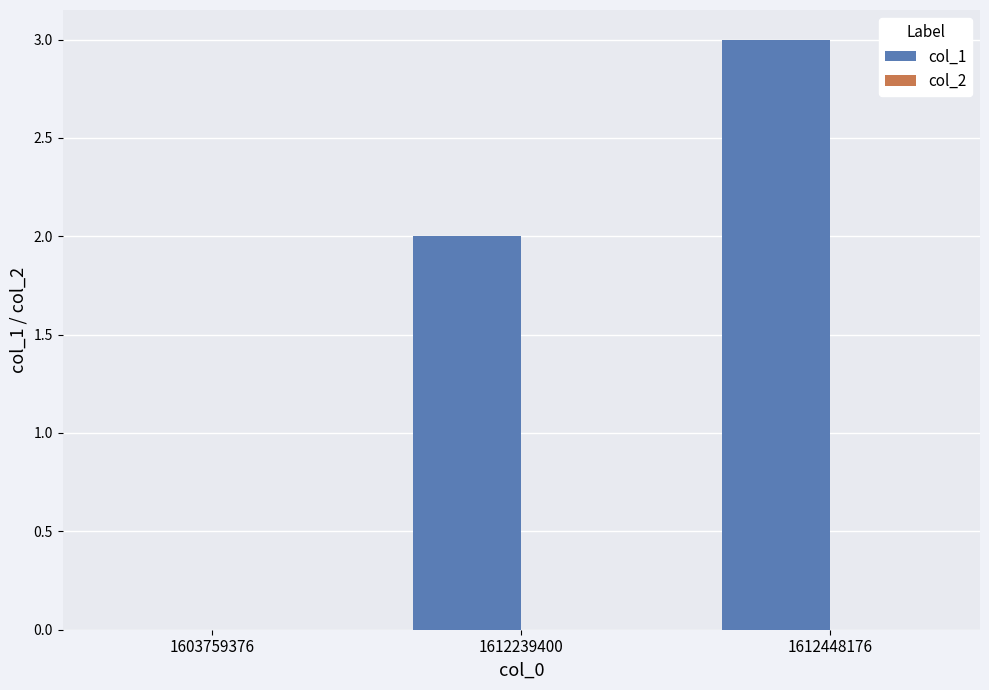

Reading left to right, transcribe all the data shown in this chart.

1603759376=0	1612239400=2	1612448176=3